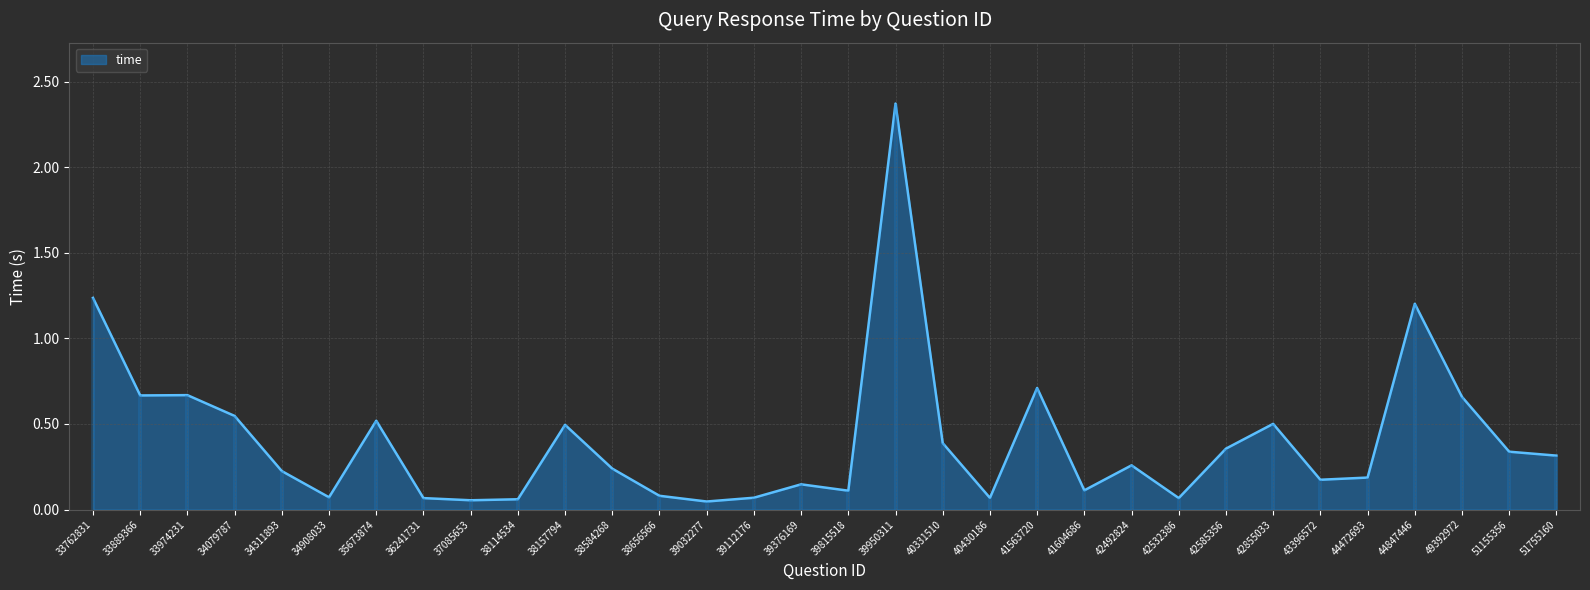

Is it true that time equals 0.4 at 42492824?

False